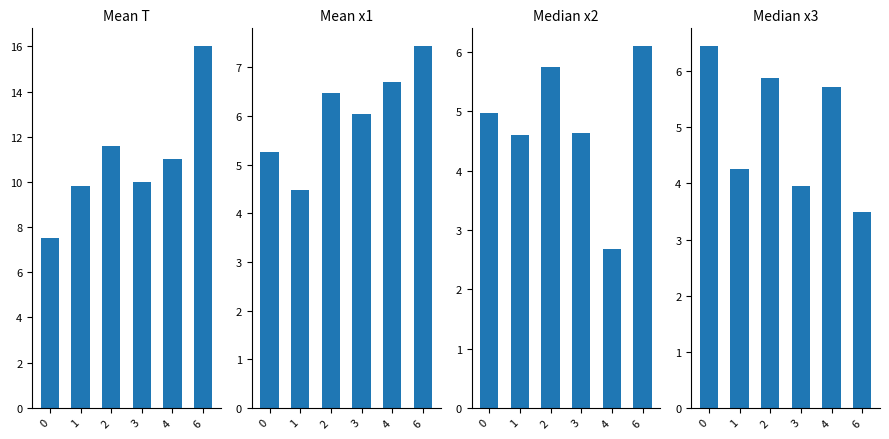

How many x3 values are between 3 and 5?

3